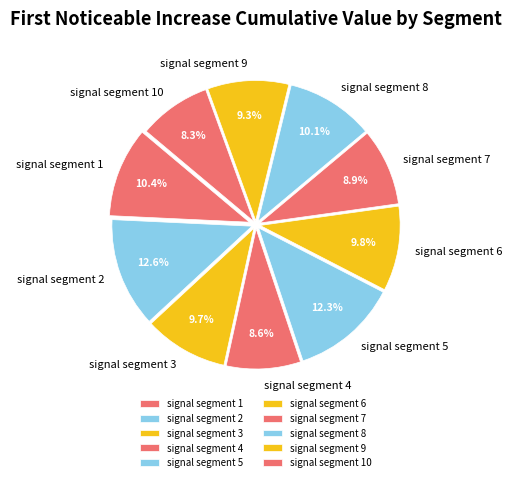

To the nearest percent, what portion does signal segment 4 represent?

9%